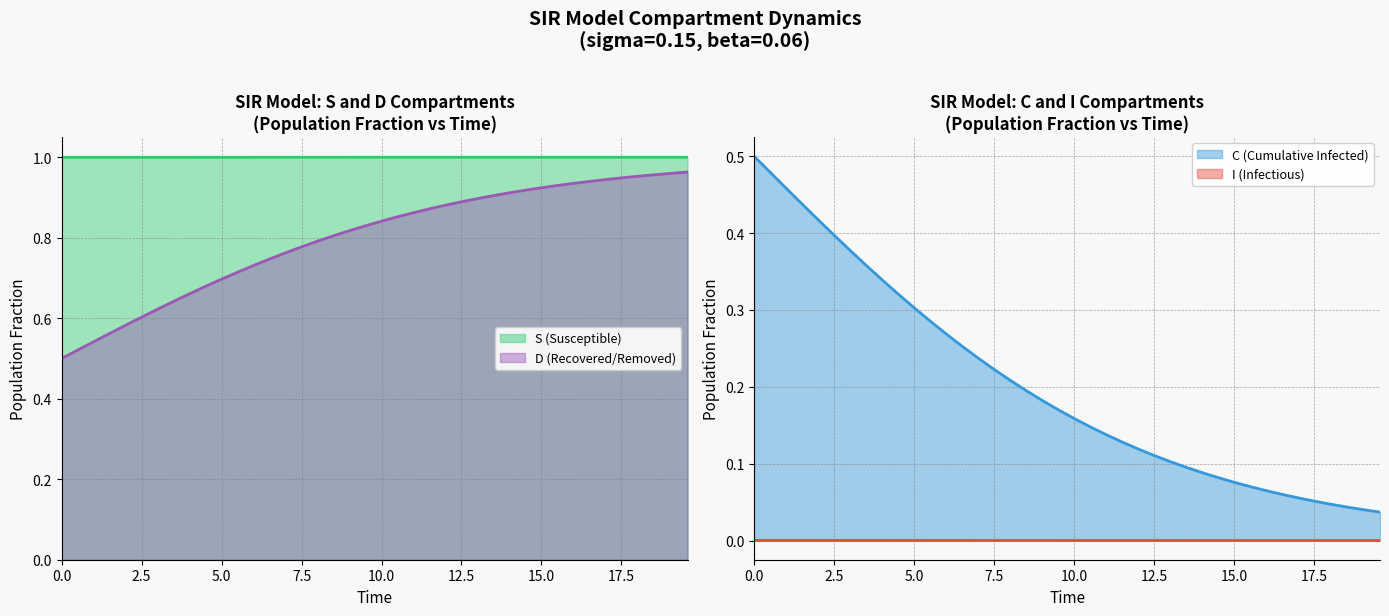

True or false: S (Susceptible) and D (Recovered/Removed) cross at least once.

False